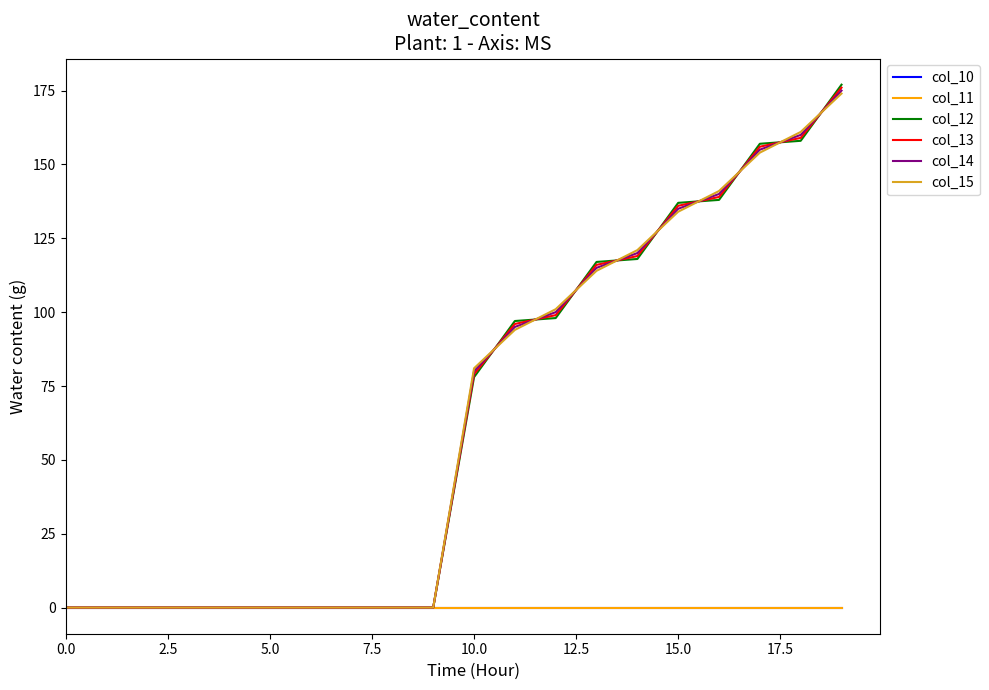

Is this an area chart (filled region under the line)?

No